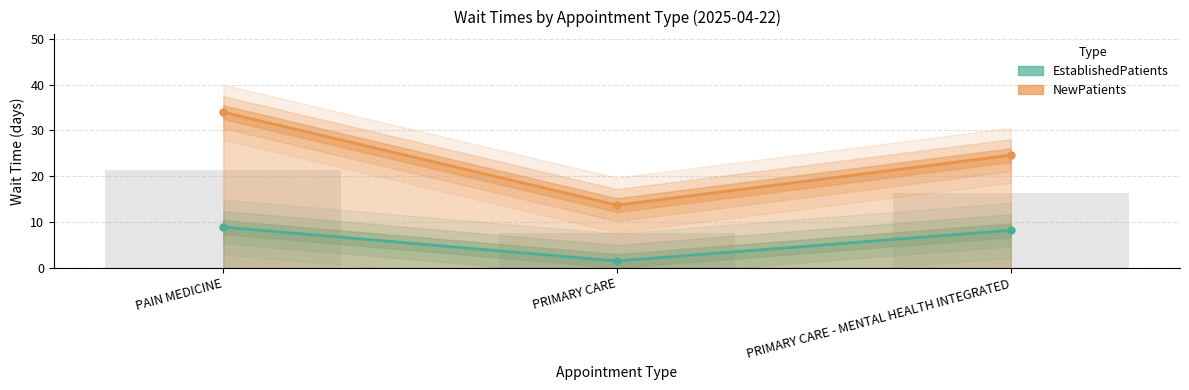

True or false: NewPatients has a value of 24.6 at PRIMARY CARE - MENTAL HEALTH INTEGRATED.

True